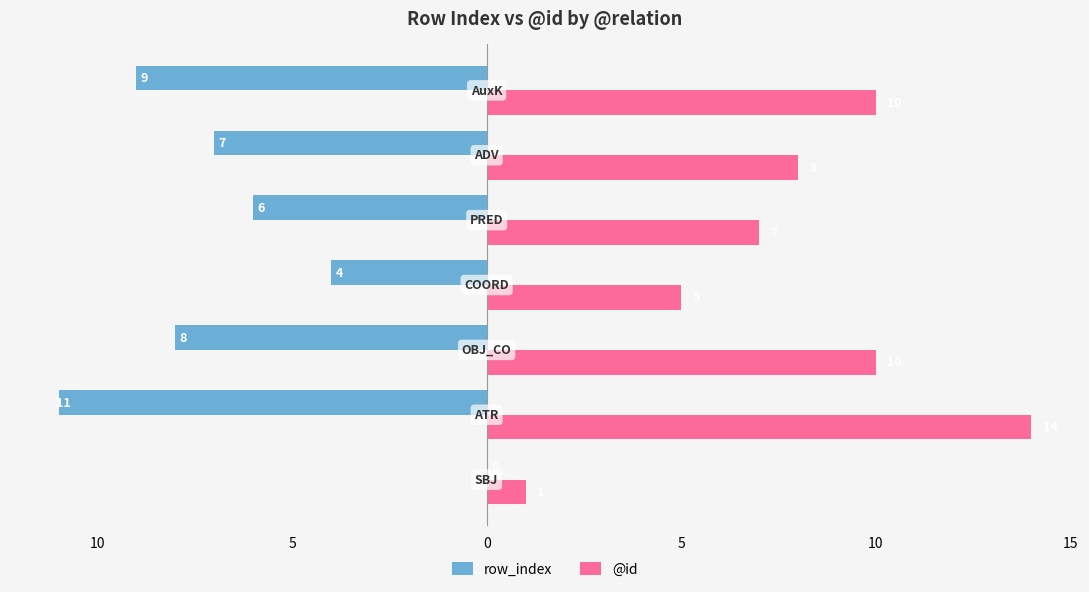

Count the number of categories in the chart.

7